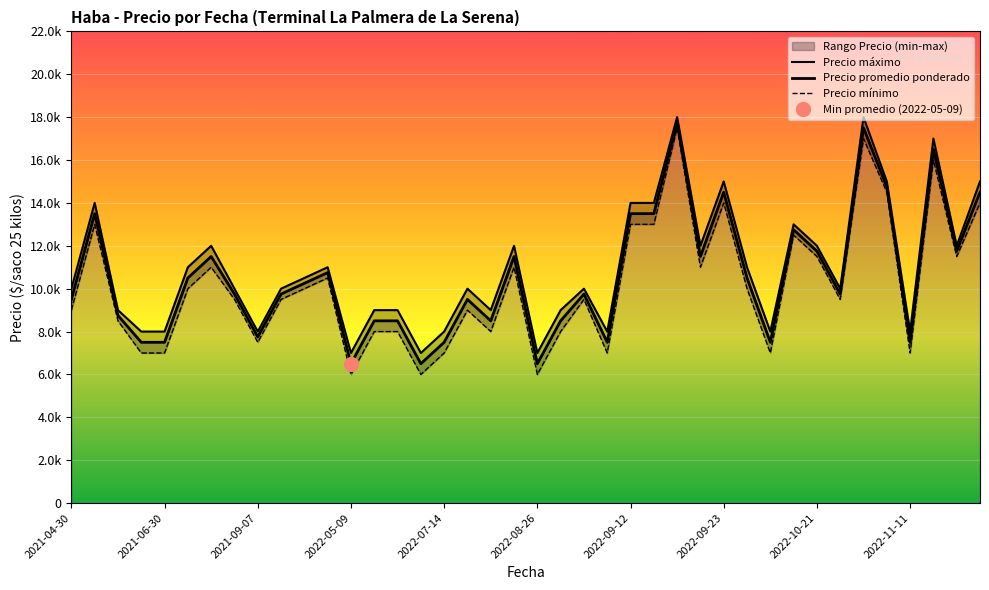

What position from the right is 2021-04-30?

40